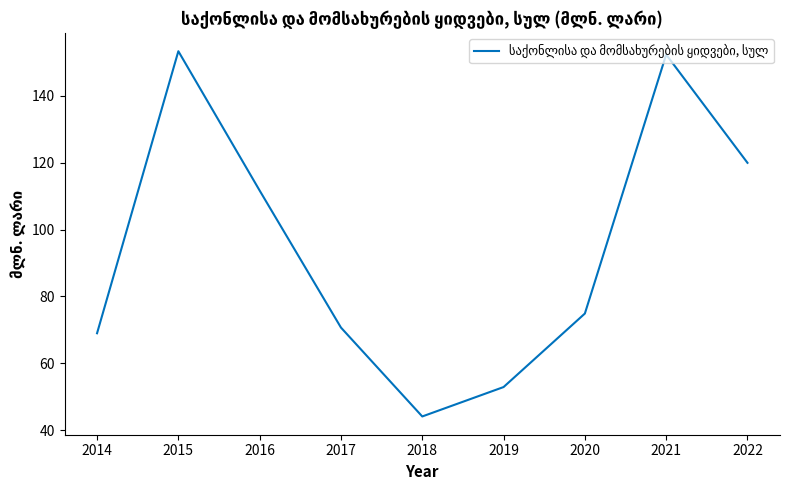

Is this an area chart (filled region under the line)?

No